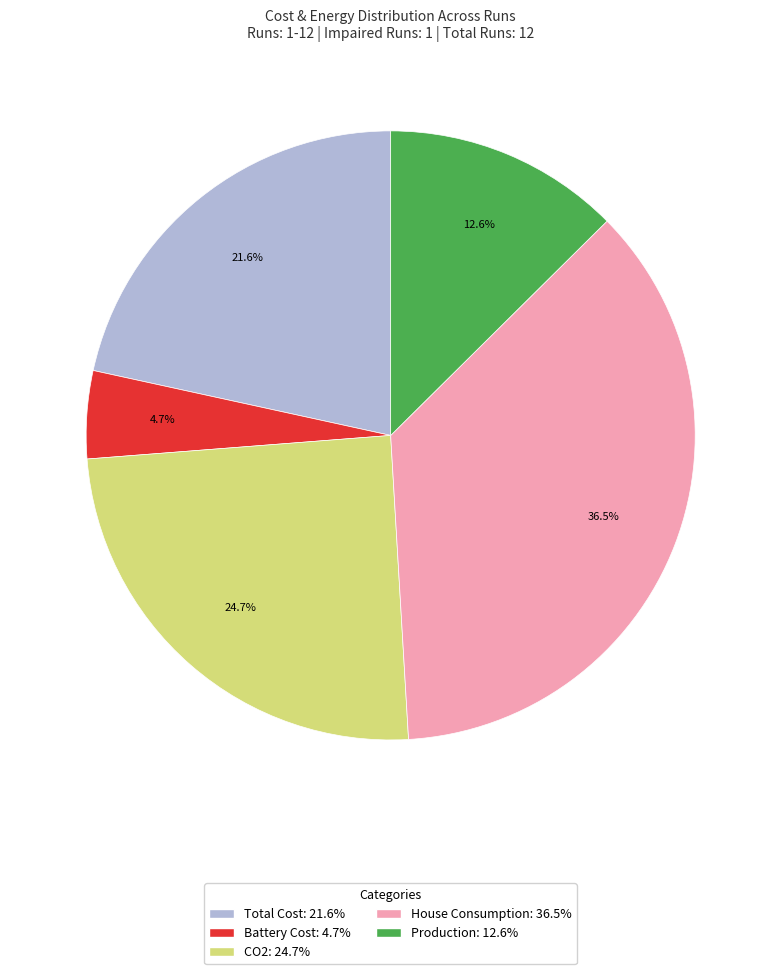

To the nearest percent, what portion does Battery Cost represent?

5%